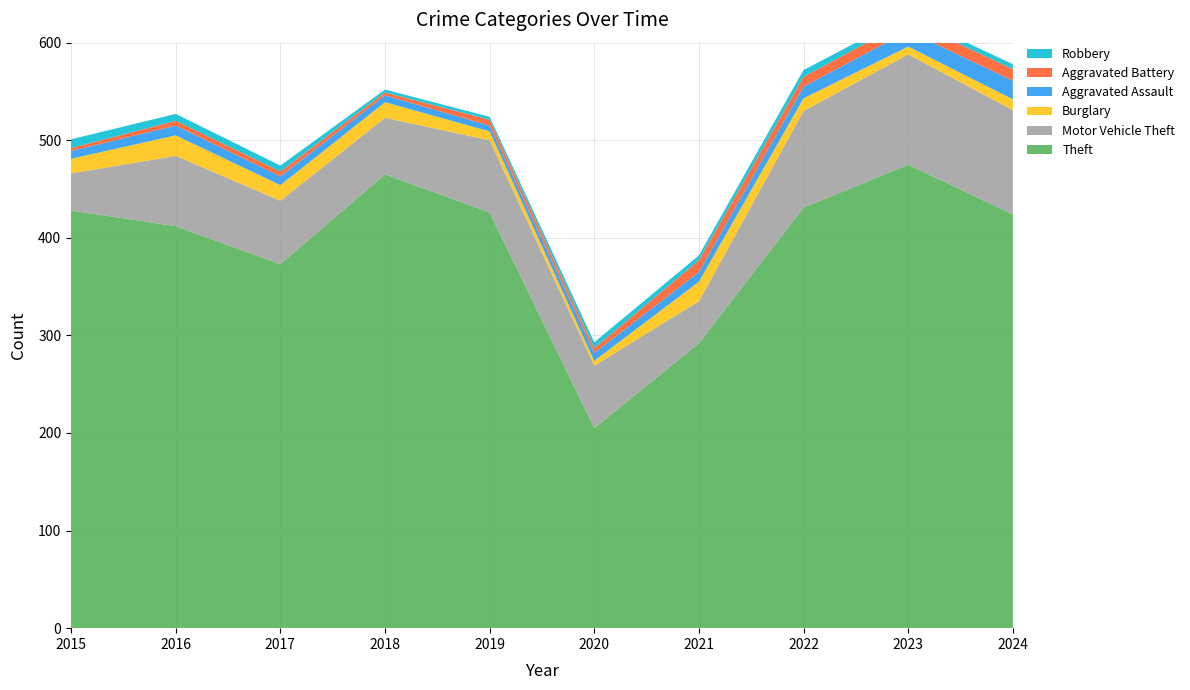

Reading left to right, what are all the values shown in this chart?

Theft: 428	412	373	465	426	205	292	431	475	424
Motor Vehicle Theft: 38	72	65	58	74	64	43	99	113	107
Burglary: 15	21	16	16	9	5	20	13	8	11
Aggravated Assault: 8	10	9	7	6	8	10	12	16	19
Aggravated Battery: 3	5	5	3	6	5	12	10	11	12
Robbery: 9	7	6	3	3	6	5	7	5	5